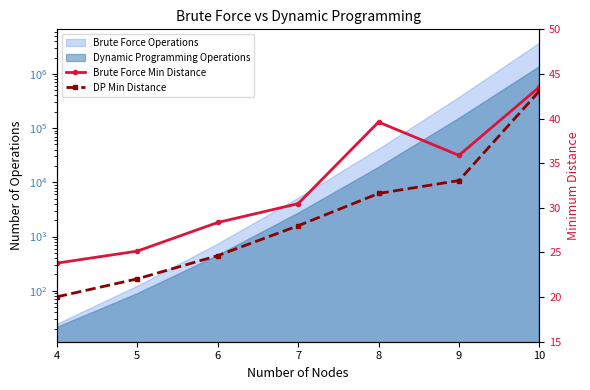

Which has a higher value, 4 or 6?

6